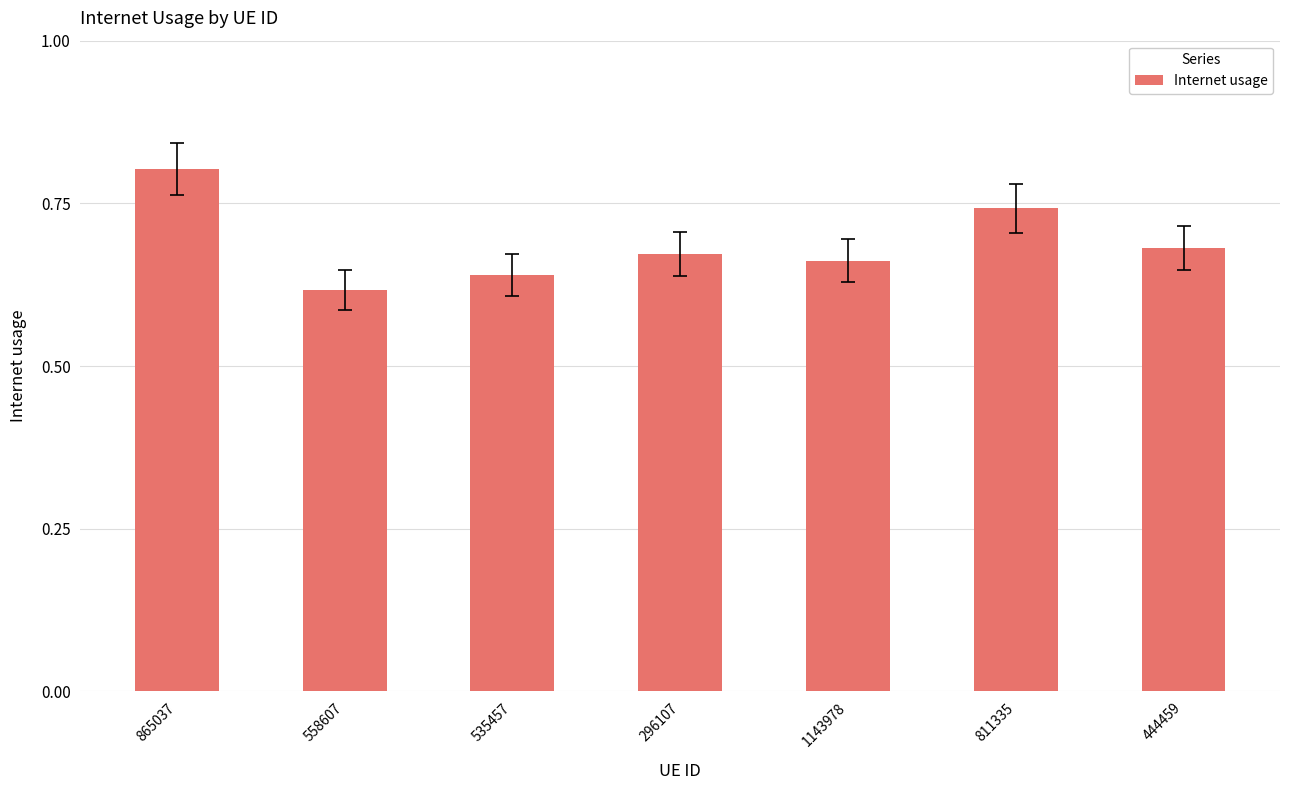

What is the difference between the second highest and second lowest values?

0.1